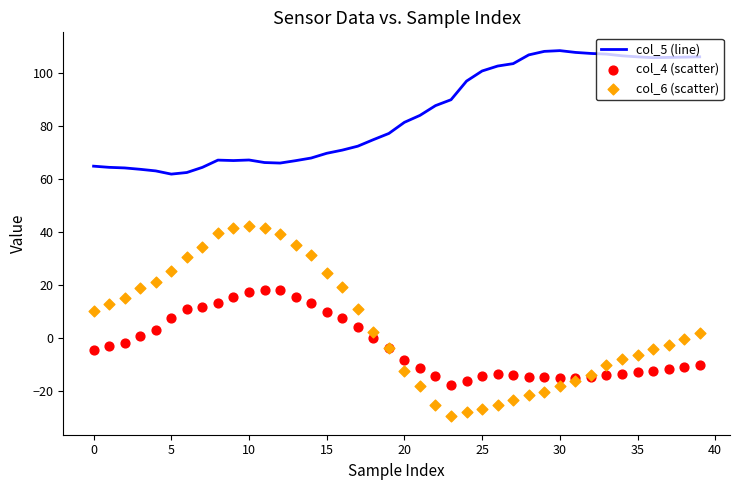

Is the value of col_5 (line) at 27 greater than the value of col_4 (scatter) at 30?

Yes